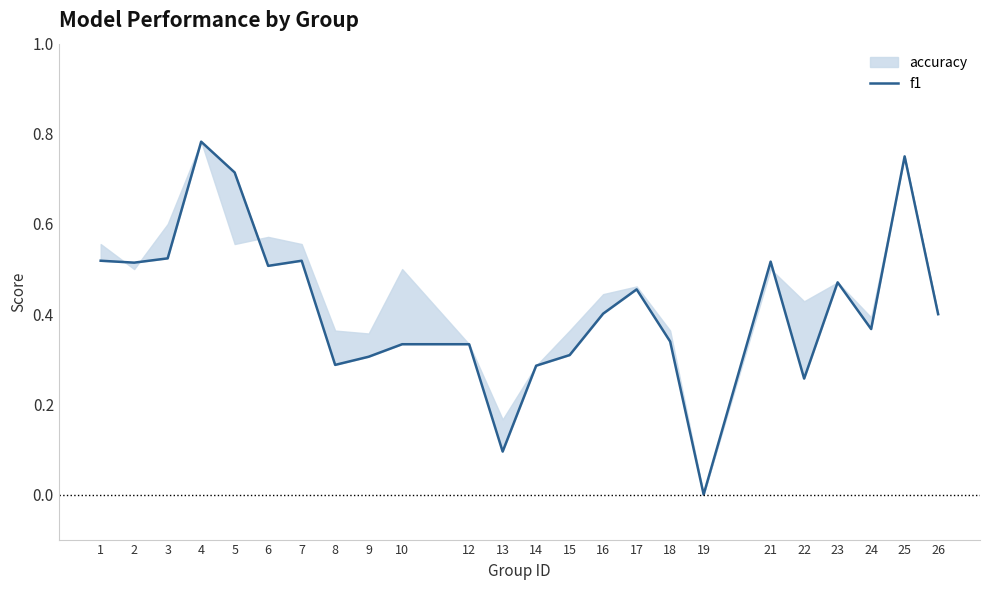

What is the difference between the values at 13 and 9?

0.2